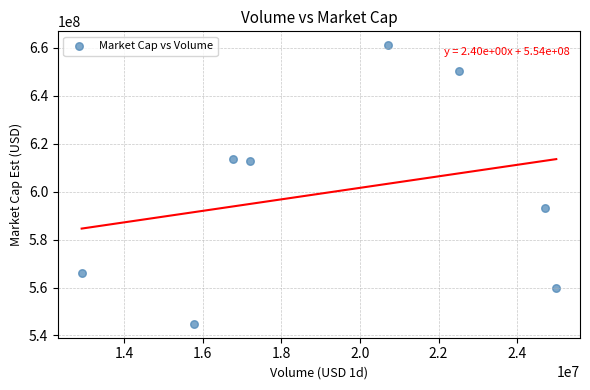

What is the average Y value?

600288970.2